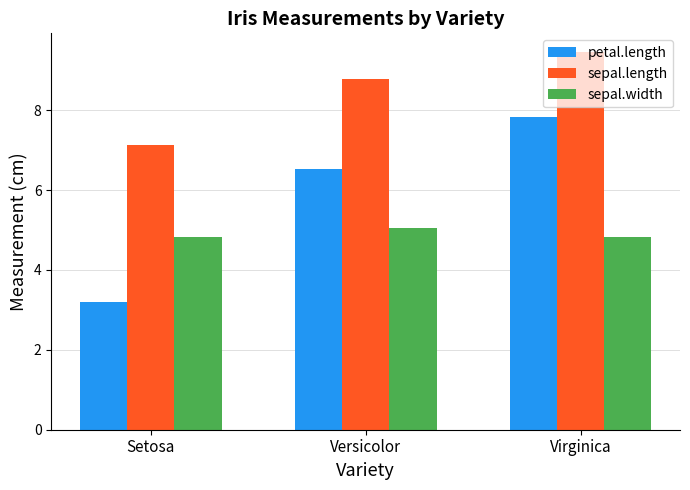

Reading left to right, transcribe all the data shown in this chart.

petal.length: 3.2	6.5	7.8
sepal.length: 7.1	8.8	9.5
sepal.width: 4.8	5.1	4.8